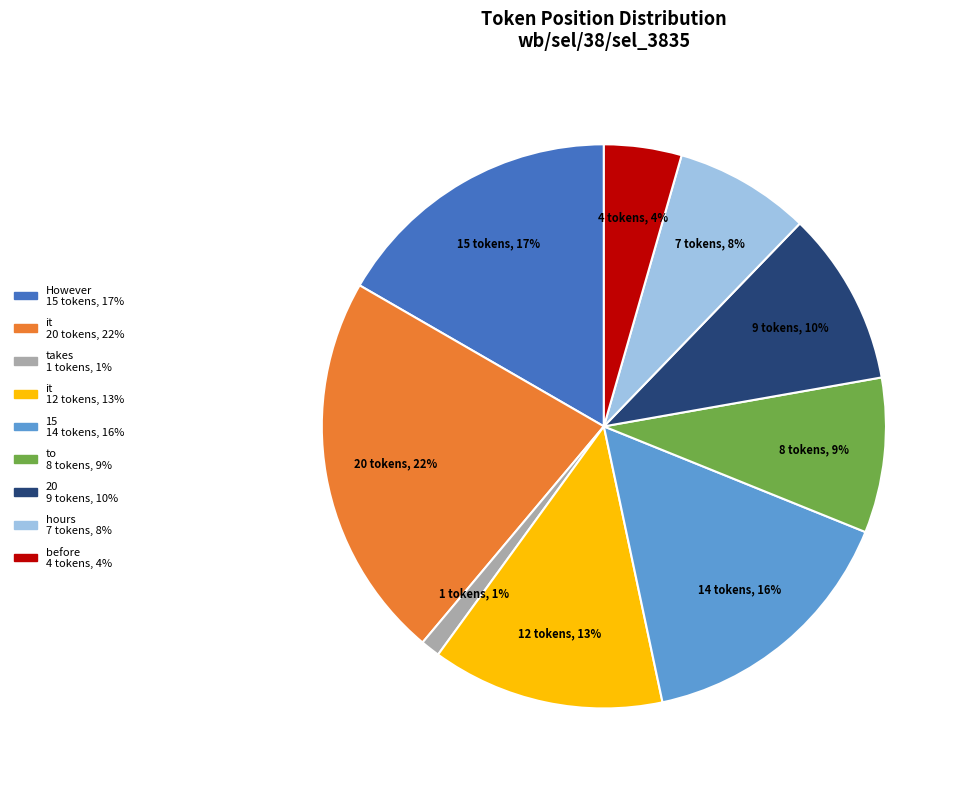

Does any single category account for the majority?

No